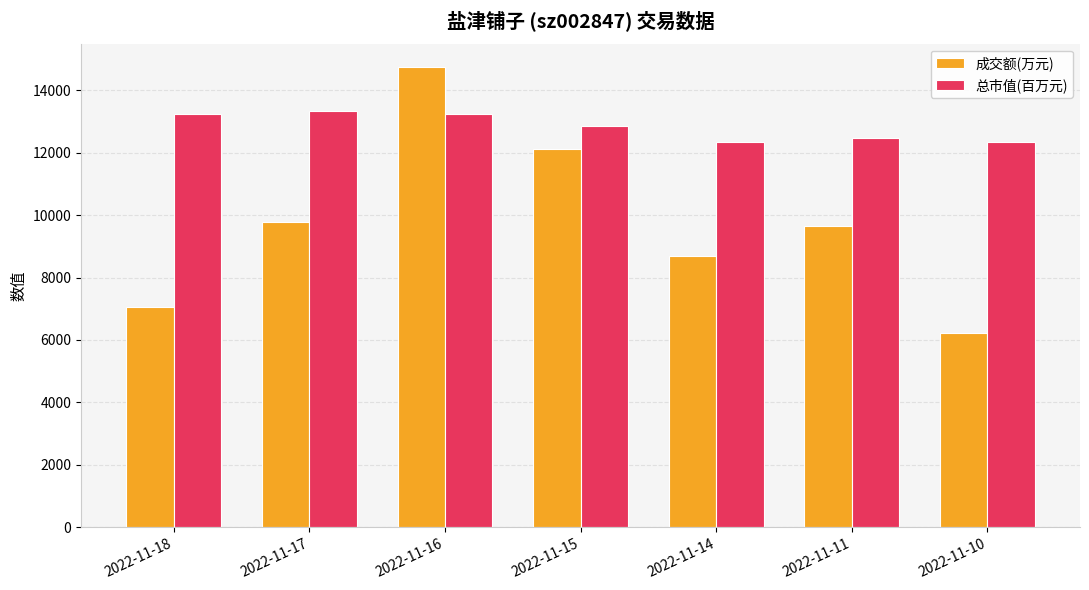

The 成交额(万元) series shows 9642.0 at 2022-11-11. True or false?

True